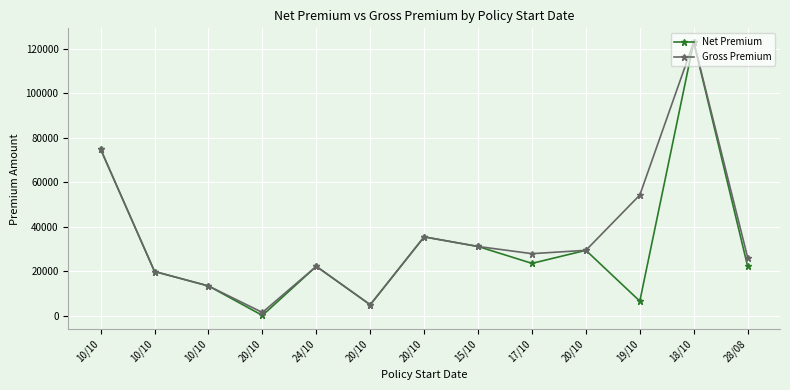

What is the difference between the second highest and minimum values in the Gross Premium series?

73434